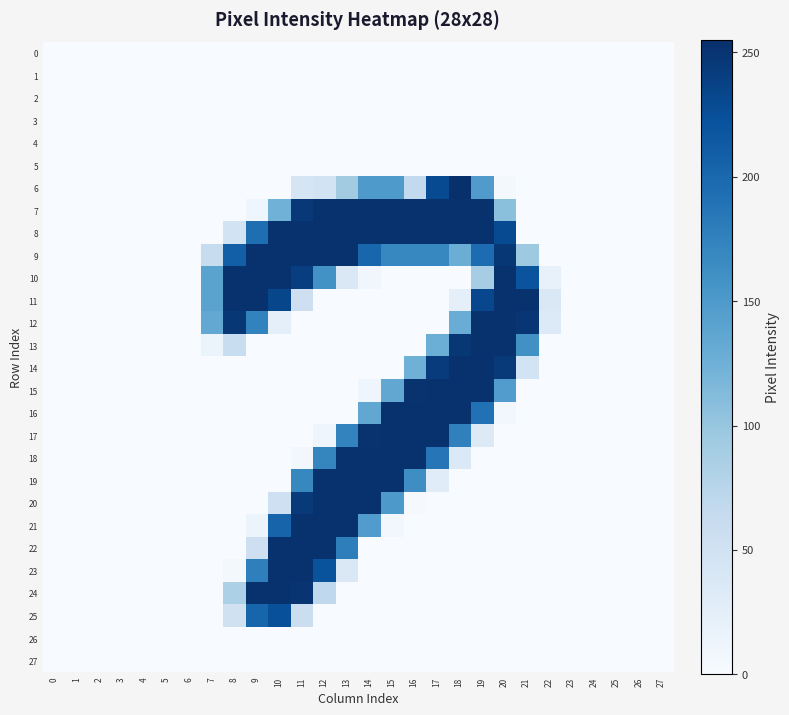

Reading left to right, extract all data points from this chart.

row_0: 0	0	0	0	0	0	0	0	0	0	0	0	0	0	0	0	0	0	0	0	0	0	0	0	0	0	0	0
row_1: 0	0	0	0	0	0	0	0	0	0	0	0	0	0	0	0	0	0	0	0	0	0	0	0	0	0	0	0
row_2: 0	0	0	0	0	0	0	0	0	0	0	0	0	0	0	0	0	0	0	0	0	0	0	0	0	0	0	0
row_3: 0	0	0	0	0	0	0	0	0	0	0	0	0	0	0	0	0	0	0	0	0	0	0	0	0	0	0	0
row_4: 0	0	0	0	0	0	0	0	0	0	0	0	0	0	0	0	0	0	0	0	0	0	0	0	0	0	0	0
row_5: 0	0	0	0	0	0	0	0	0	0	0	0	0	0	0	0	0	0	0	0	0	0	0	0	0	0	0	0
row_6: 0	0	0	0	0	0	0	0	0	0	0	42	47	92	150	150	66	229	255	148	5	0	0	0	0	0	0	0
row_7: 0	0	0	0	0	0	0	0	0	10	124	247	253	253	253	253	253	253	253	253	107	0	0	0	0	0	0	0
row_8: 0	0	0	0	0	0	0	0	47	194	253	253	253	253	253	253	253	253	253	253	229	0	0	0	0	0	0	0
row_9: 0	0	0	0	0	0	0	61	209	253	253	253	253	253	202	170	170	170	128	196	248	95	0	0	0	0	0	0
row_10: 0	0	0	0	0	0	0	140	253	253	253	241	159	37	8	0	0	0	0	89	253	220	19	0	0	0	0	0
row_11: 0	0	0	0	0	0	0	140	253	253	233	54	0	0	0	0	0	0	22	232	253	253	36	0	0	0	0	0
row_12: 0	0	0	0	0	0	0	134	248	174	22	0	0	0	0	0	0	0	129	253	253	249	34	0	0	0	0	0
row_13: 0	0	0	0	0	0	0	13	59	0	0	0	0	0	0	0	0	127	248	253	253	160	0	0	0	0	0	0
row_14: 0	0	0	0	0	0	0	0	0	0	0	0	0	0	0	0	125	244	253	253	245	47	0	0	0	0	0	0
row_15: 0	0	0	0	0	0	0	0	0	0	0	0	0	0	11	135	252	253	253	253	147	0	0	0	0	0	0	0
row_16: 0	0	0	0	0	0	0	0	0	0	0	0	0	0	135	253	253	253	253	191	6	0	0	0	0	0	0	0
row_17: 0	0	0	0	0	0	0	0	0	0	0	0	11	173	252	253	253	253	176	33	0	0	0	0	0	0	0	0
row_18: 0	0	0	0	0	0	0	0	0	0	0	6	171	253	253	253	253	186	35	0	0	0	0	0	0	0	0	0
row_19: 0	0	0	0	0	0	0	0	0	0	0	169	253	253	253	253	163	29	0	0	0	0	0	0	0	0	0	0
row_20: 0	0	0	0	0	0	0	0	0	0	53	245	253	253	253	151	2	0	0	0	0	0	0	0	0	0	0	0
row_21: 0	0	0	0	0	0	0	0	0	13	204	253	253	253	147	6	0	0	0	0	0	0	0	0	0	0	0	0
row_22: 0	0	0	0	0	0	0	0	0	54	253	253	253	178	0	0	0	0	0	0	0	0	0	0	0	0	0	0
row_23: 0	0	0	0	0	0	0	0	4	177	253	253	221	37	0	0	0	0	0	0	0	0	0	0	0	0	0	0
row_24: 0	0	0	0	0	0	0	0	84	253	253	250	68	0	0	0	0	0	0	0	0	0	0	0	0	0	0	0
row_25: 0	0	0	0	0	0	0	0	50	203	224	56	0	0	0	0	0	0	0	0	0	0	0	0	0	0	0	0
row_26: 0	0	0	0	0	0	0	0	0	0	0	0	0	0	0	0	0	0	0	0	0	0	0	0	0	0	0	0
row_27: 0	0	0	0	0	0	0	0	0	0	0	0	0	0	0	0	0	0	0	0	0	0	0	0	0	0	0	0